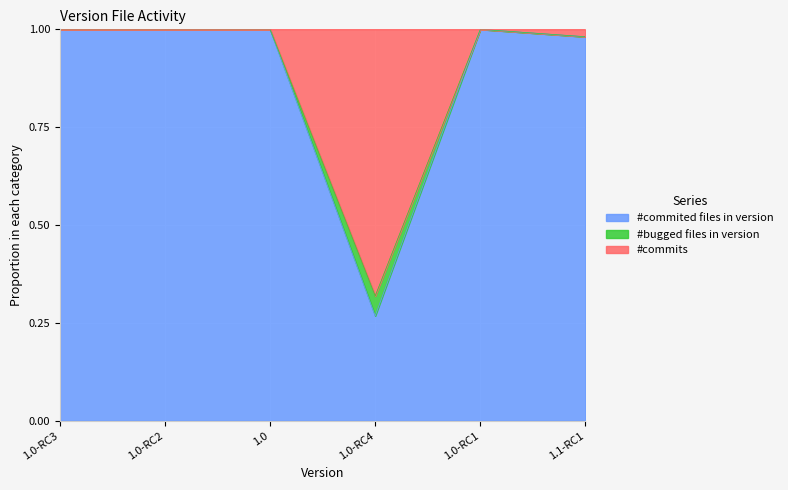

True or false: #commited files in version has a value of 0.4 at 1.0-RC3.

False